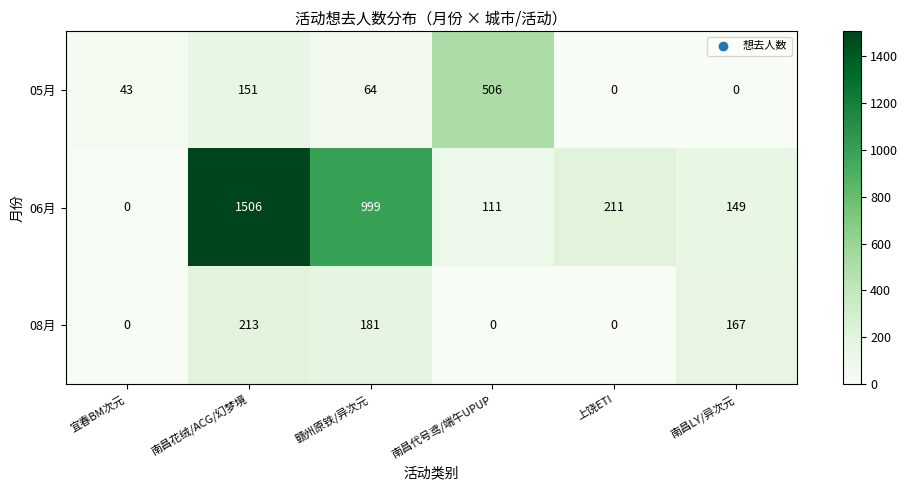

Where is 06月 nearest to the value 753?

赣州原铁/异次元